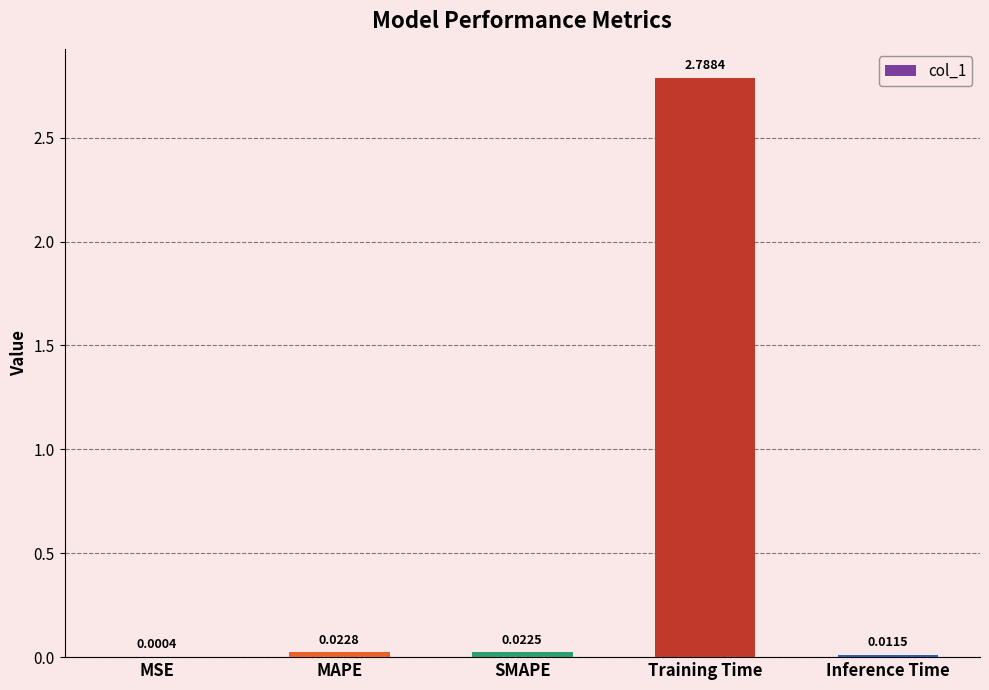

Which has a higher value, Training Time or SMAPE?

Training Time